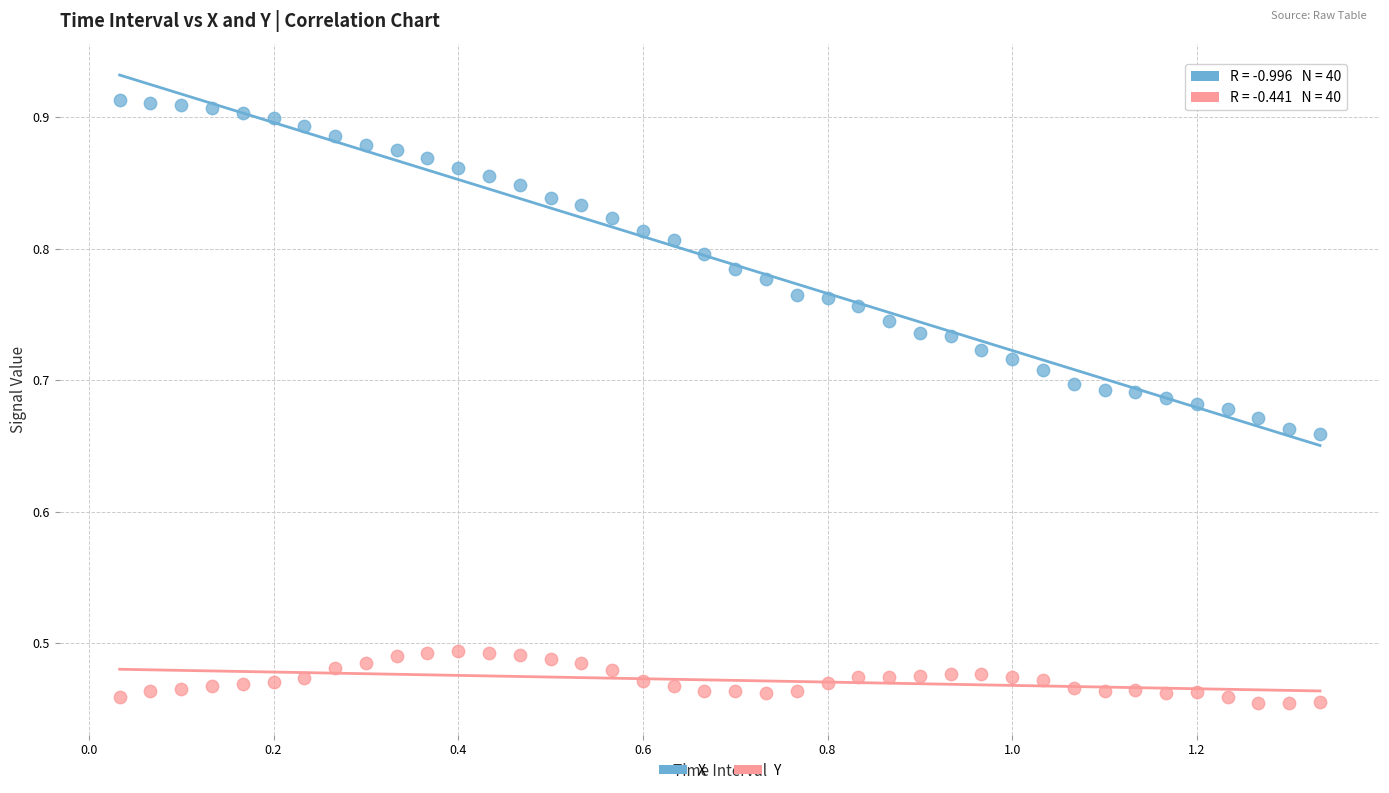

Which series reaches the maximum Y coordinate?

X